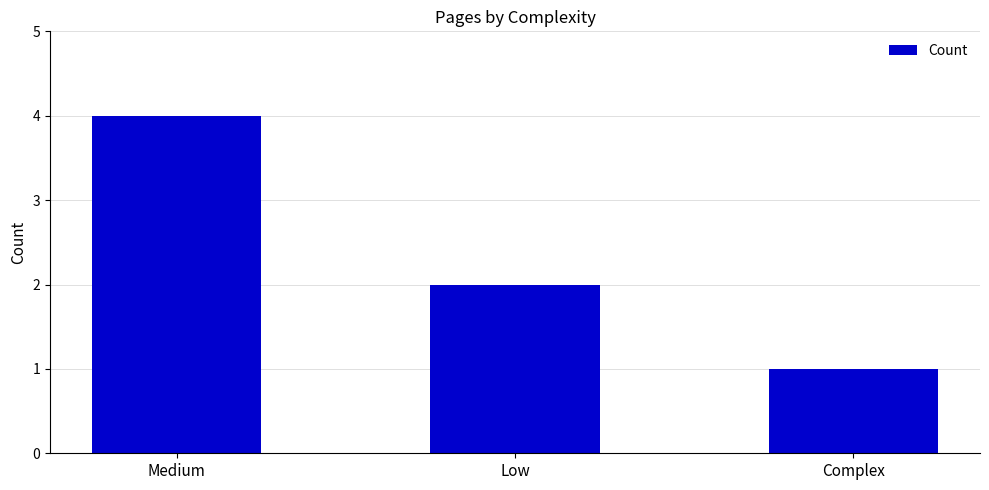

What is the maximum value shown in the chart?

4